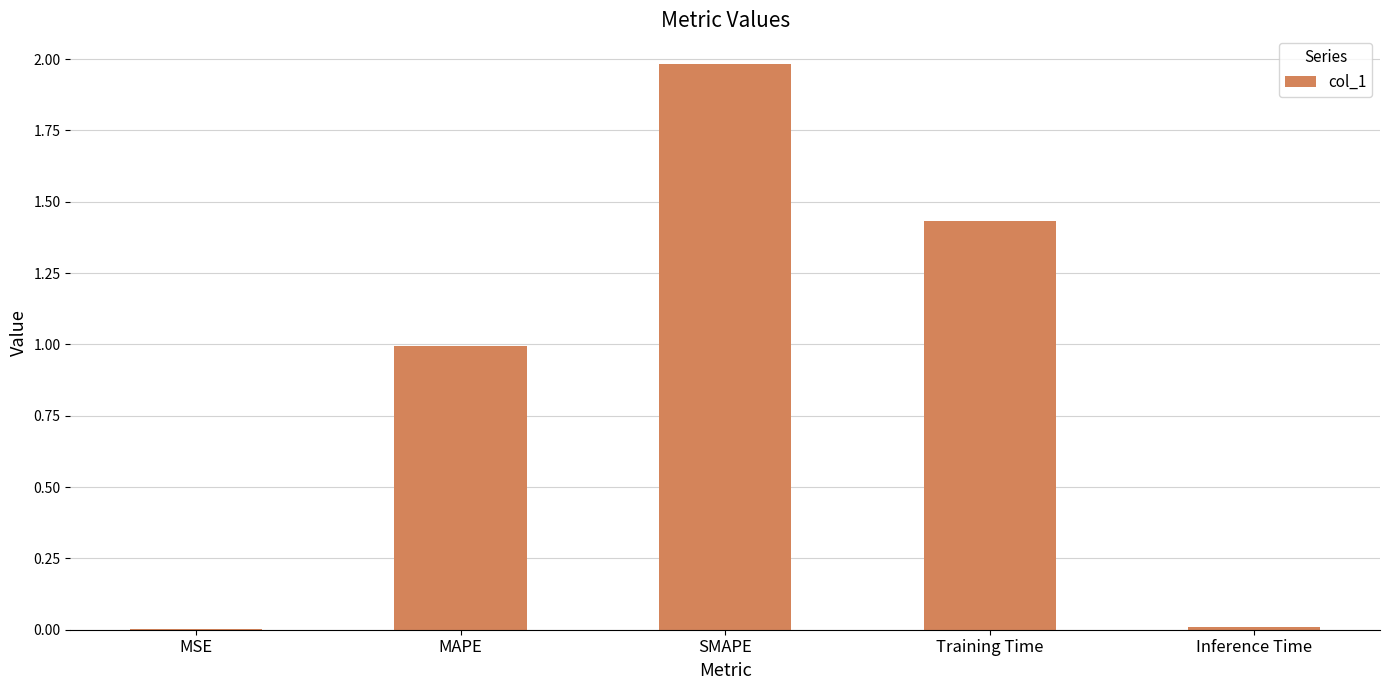

At which category does the chart reach its peak across all series?

SMAPE